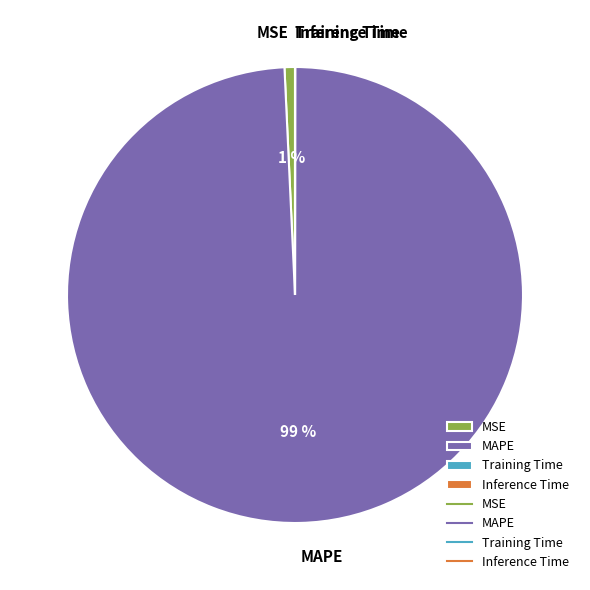

What is the largest slice in the pie chart?

MAPE